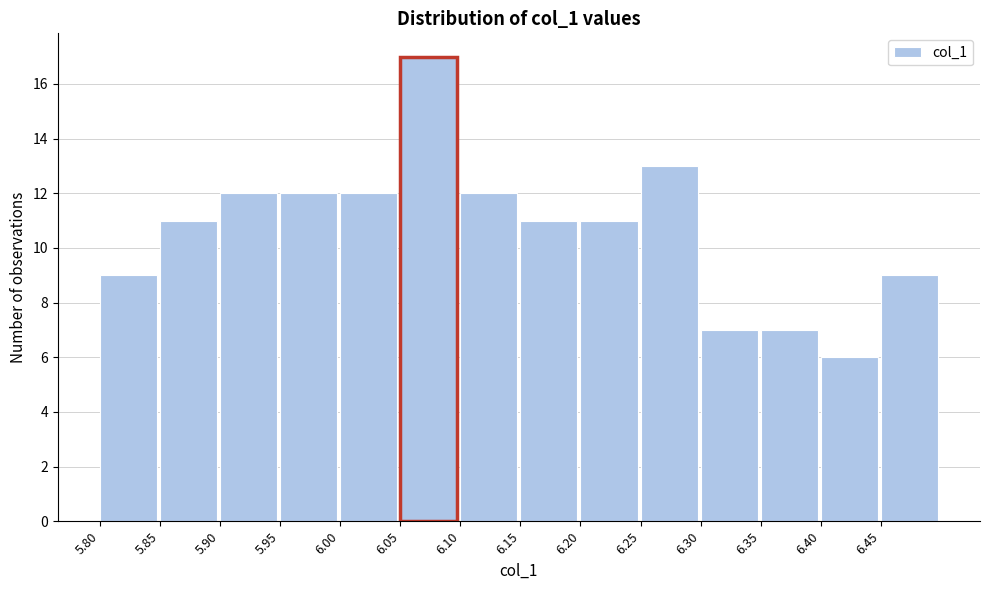

Reading left to right, list every bar in this chart as the range it spans on the x-axis followed by its height. The values are not printed on the chart, so give them approximately, as read against the axis.

5.80 to 5.85: 9
5.85 to 5.90: 11
5.90 to 5.95: 12
5.95 to 6.00: 12
6.00 to 6.05: 12
6.05 to 6.10: 17
6.10 to 6.15: 12
6.15 to 6.20: 11
6.20 to 6.25: 11
6.25 to 6.30: 13
6.30 to 6.35: 7
6.35 to 6.40: 7
6.40 to 6.45: 6
6.45 to 6.50: 9